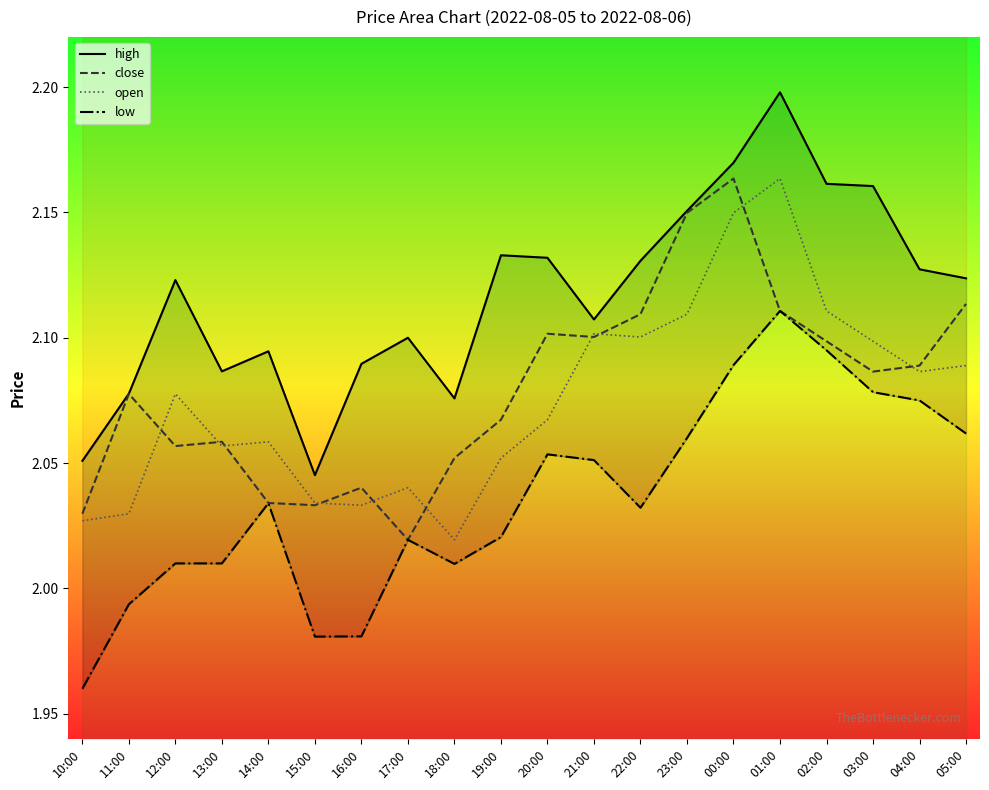

List the labels in order of high value, smallest first.

15:00, 10:00, 18:00, 11:00, 13:00, 16:00, 14:00, 17:00, 21:00, 12:00, 05:00, 04:00, 22:00, 20:00, 19:00, 23:00, 03:00, 02:00, 00:00, 01:00